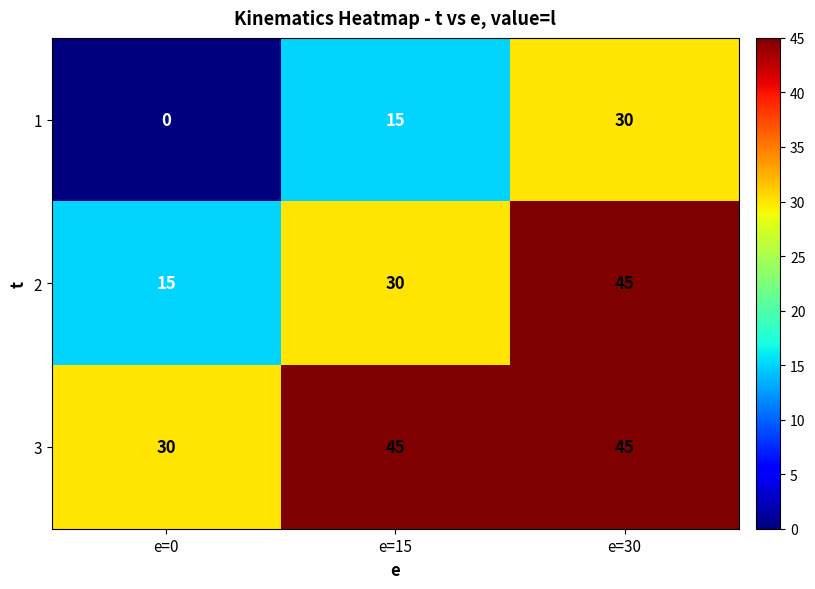

What is the maximum value shown in the chart?

45